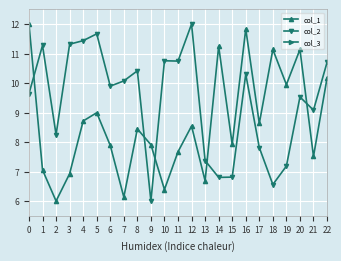

Where do col_1 and col_2 first cross each other?

0 and 1